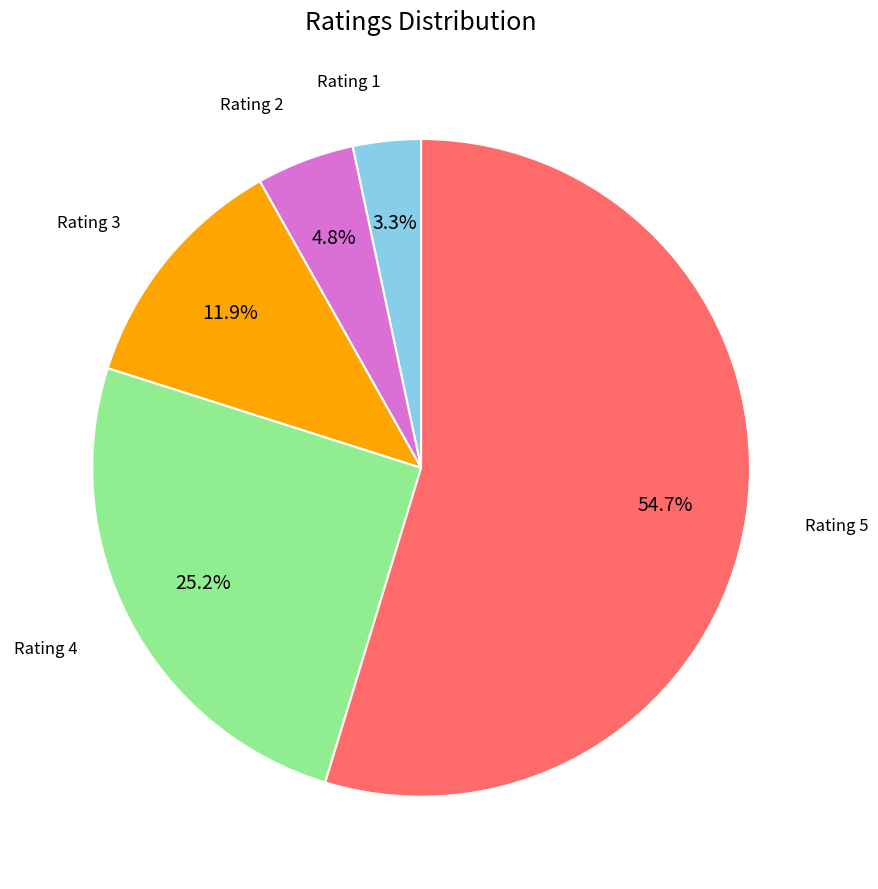

How much of the chart is everything except Rating 2?

95.2%